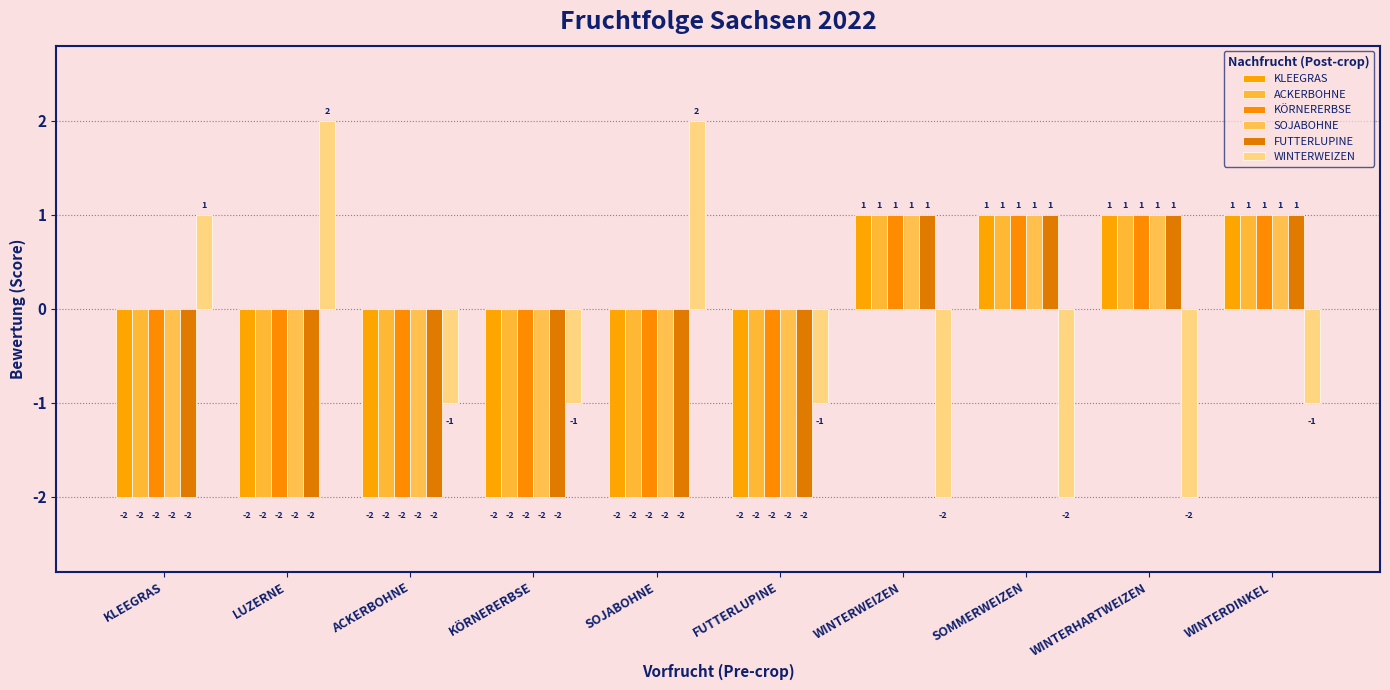

Which series has the largest range (max minus min)?

WINTERWEIZEN